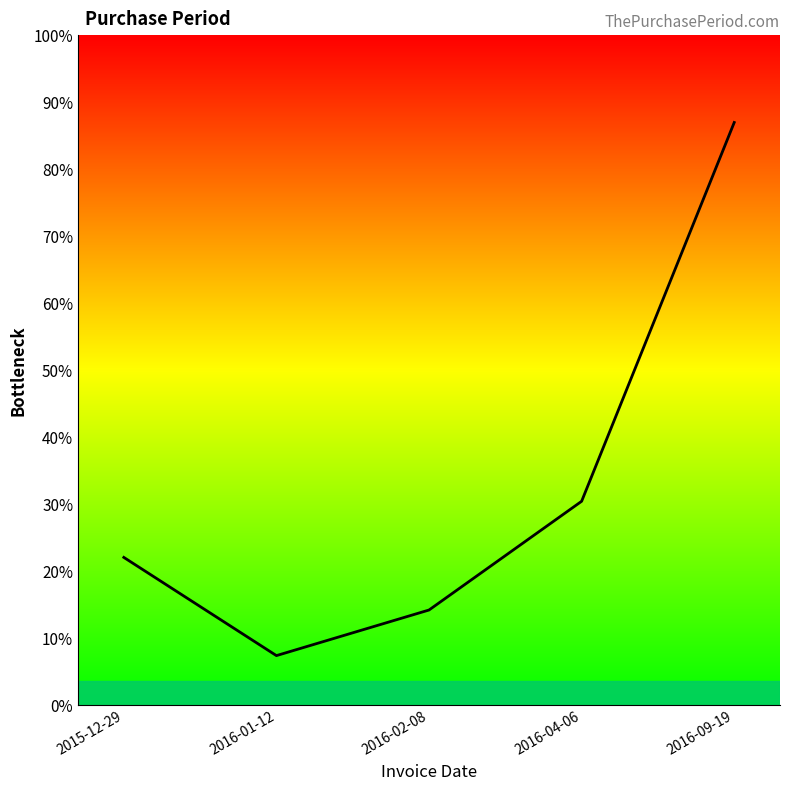

Is this an area chart (filled region under the line)?

Yes